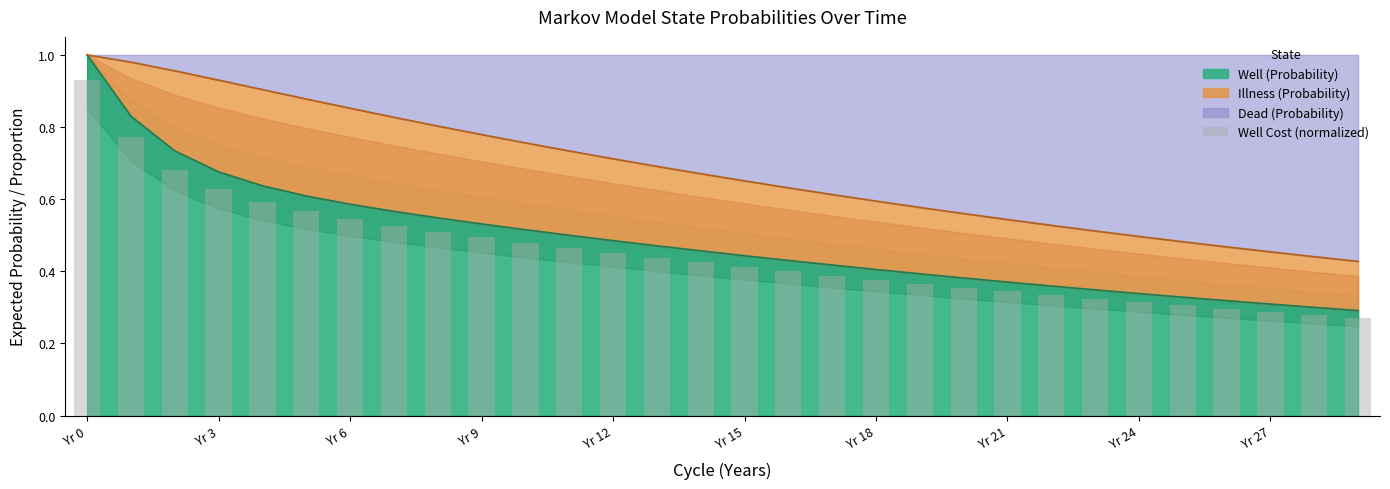

What is the sum of all values?

13.6